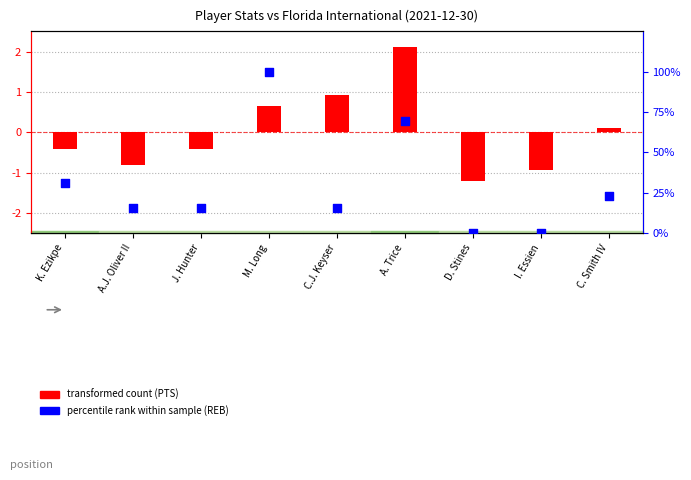

Which series has the widest spread of Y values?

percentile rank within sample (REB)